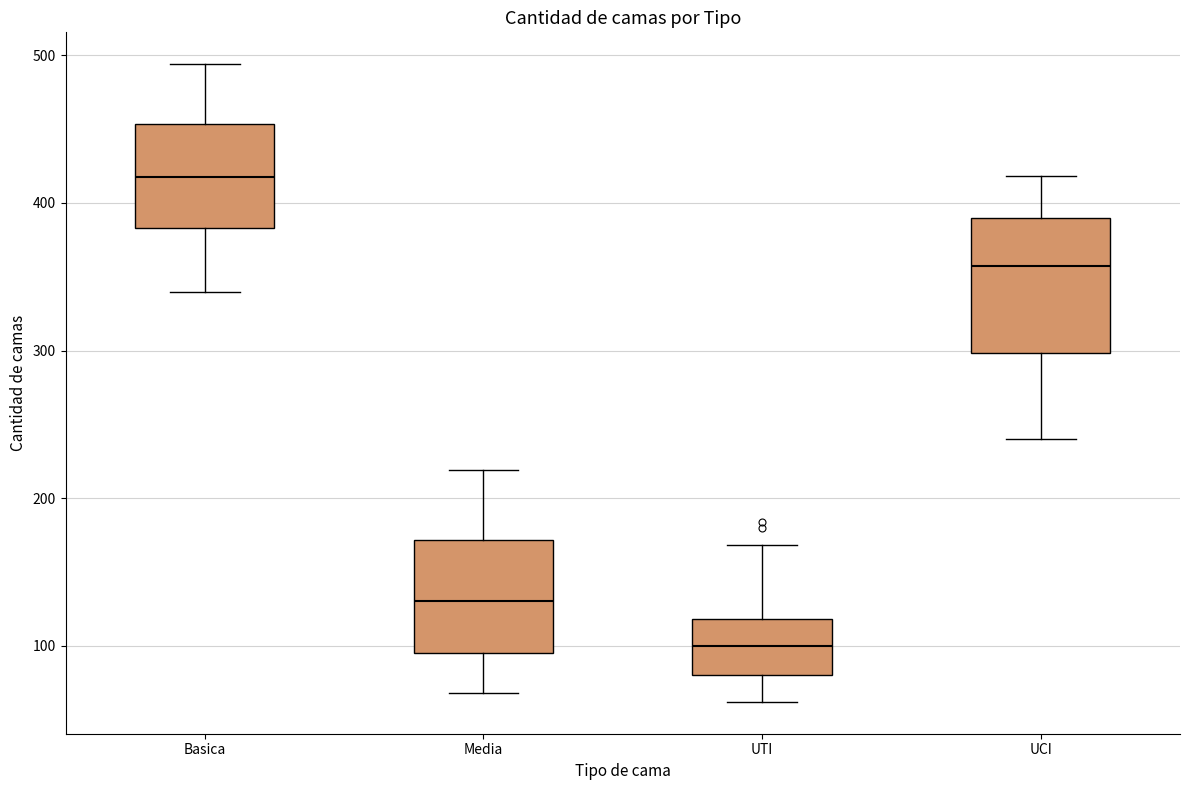

Which box is the tallest, from its lower edge to its upper edge?

UCI